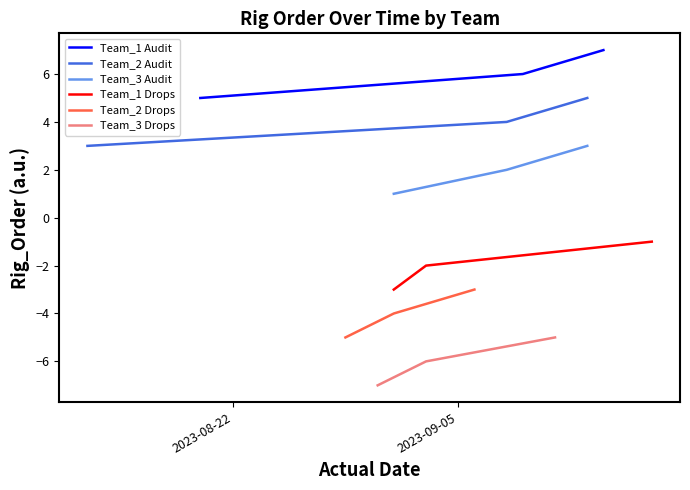

What is the maximum value shown in the chart?

7